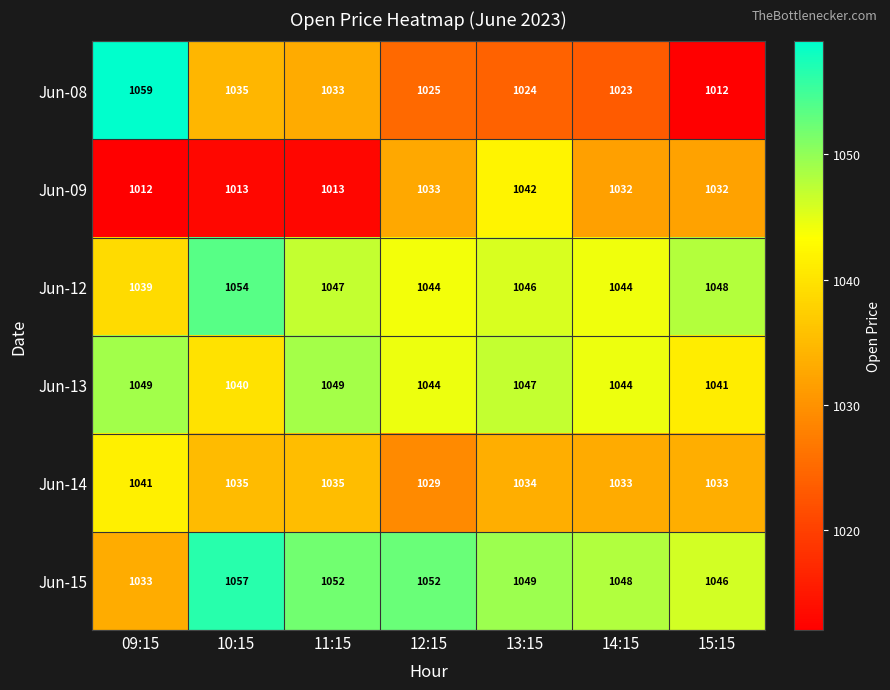

At which category is the sum across all series the highest?

13:15